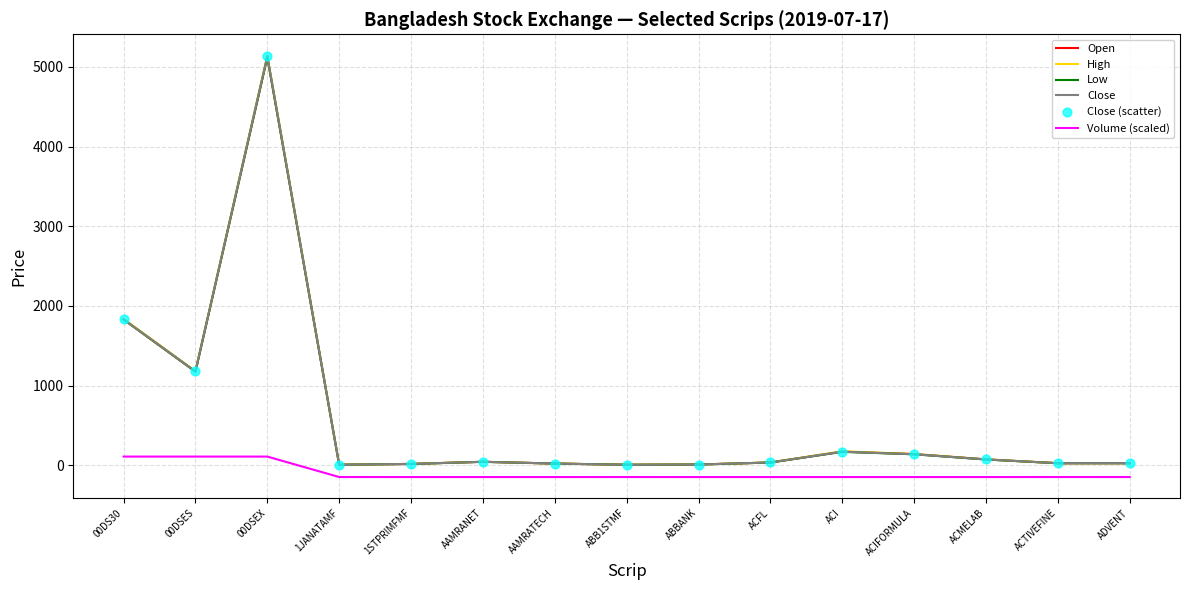

True or false: High and Volume (scaled) intersect in this chart.

False